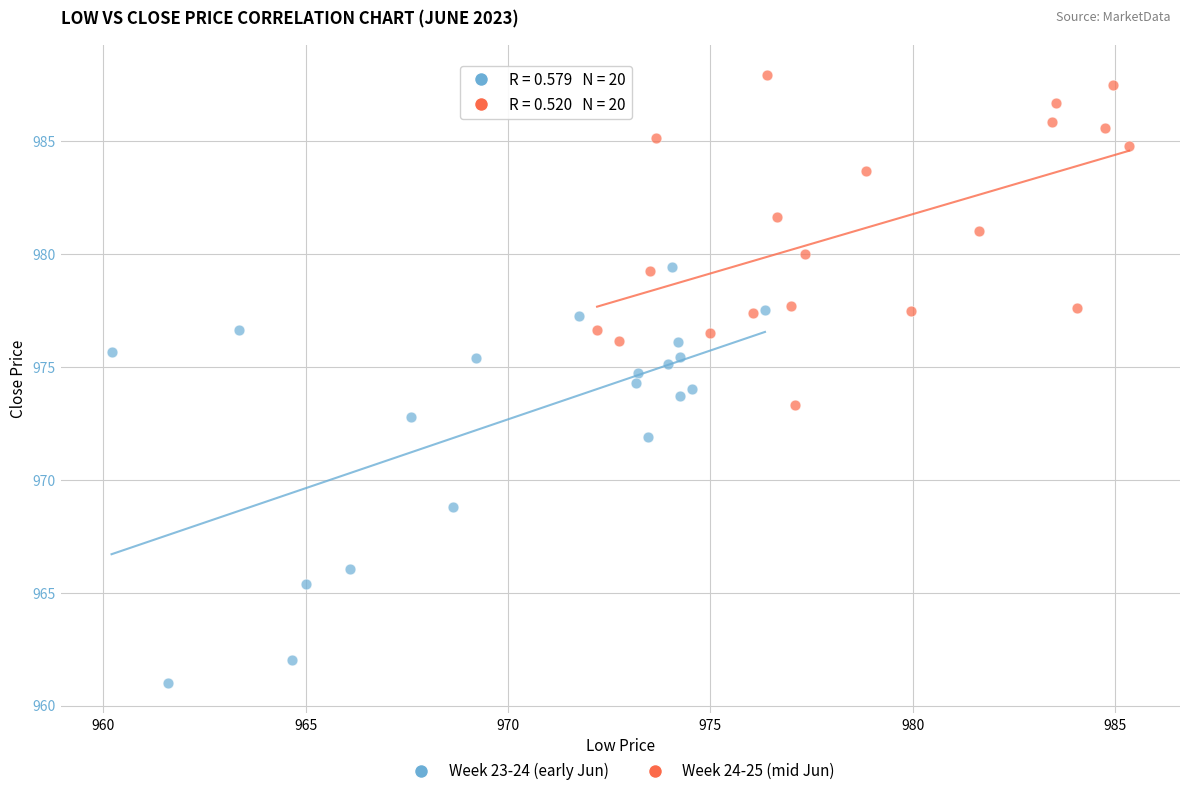

Which series reaches the minimum Y coordinate?

Week 23-24 (early Jun)